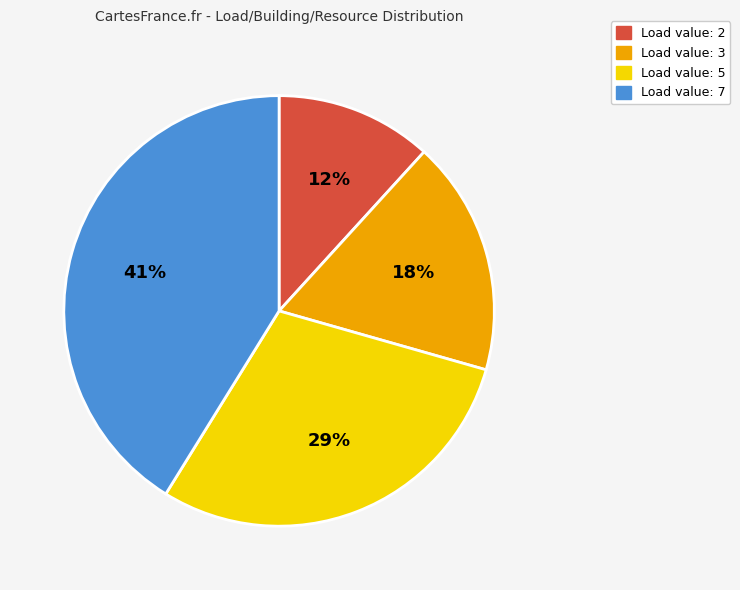

Does any single category account for the majority?

No